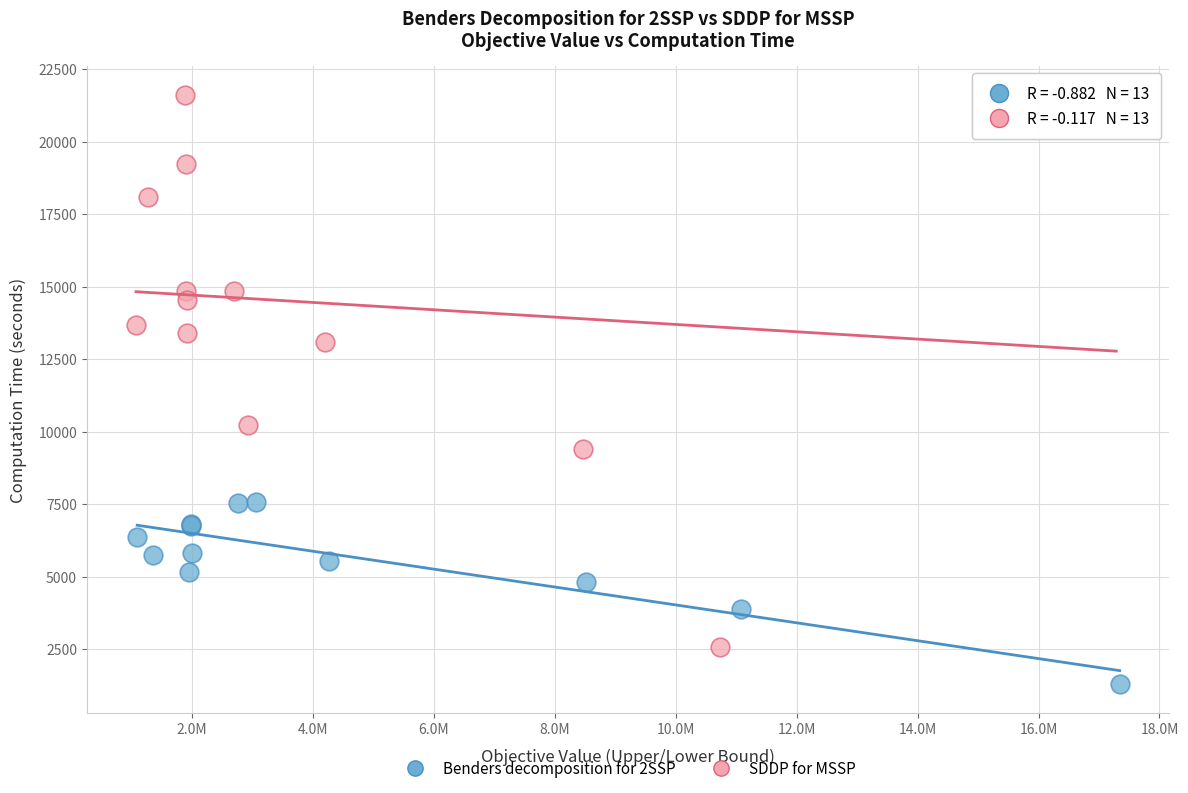

Which series reaches the minimum Y coordinate?

Benders decomposition for 2SSP